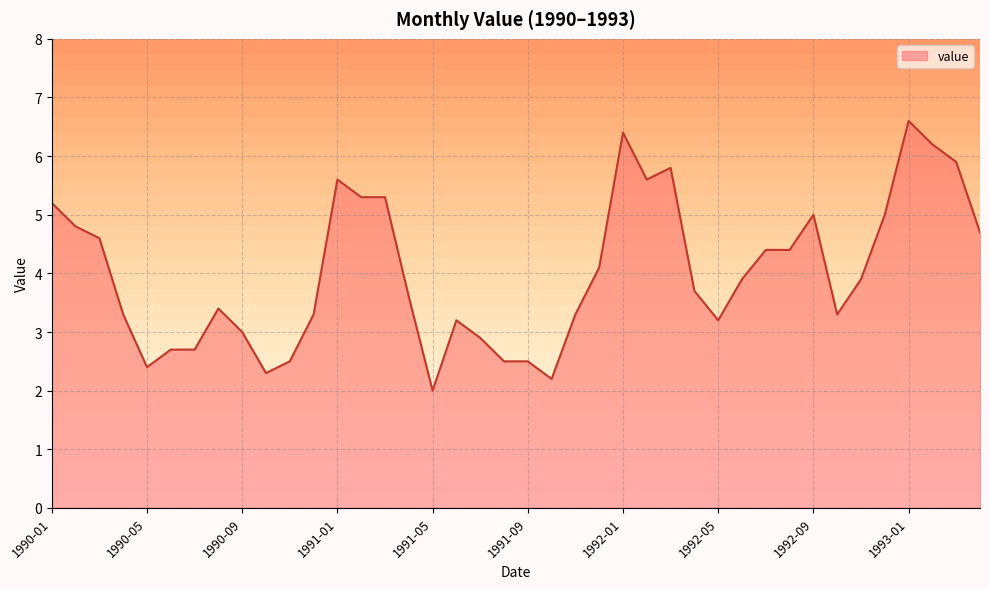

Where does the data first go above 3?

1990-01